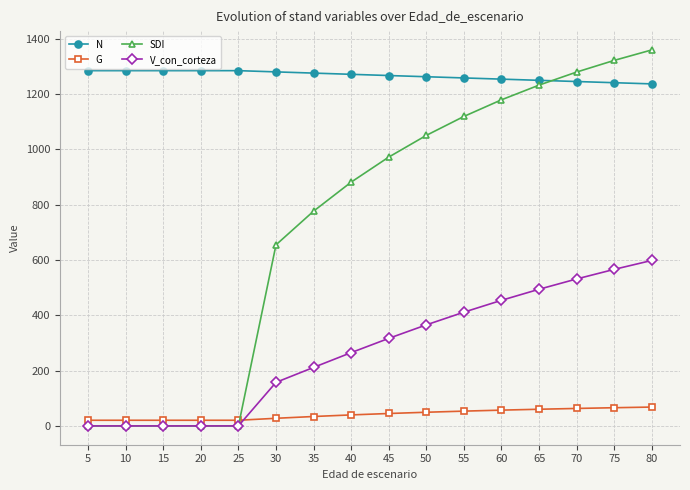

Is the value of V_con_corteza at 60 greater than the value of SDI at 40?

No